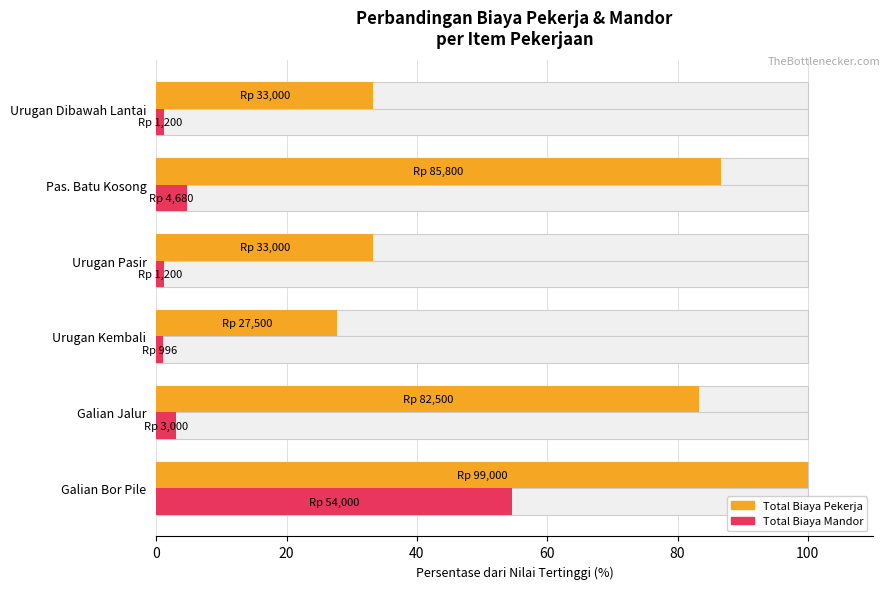

Reading left to right, extract all data points from this chart.

Total Biaya Pekerja: 100.0	83.3	27.8	33.3	86.7	33.3
Total Biaya Mandor: 54.5	3.0	1.0	1.2	4.7	1.2